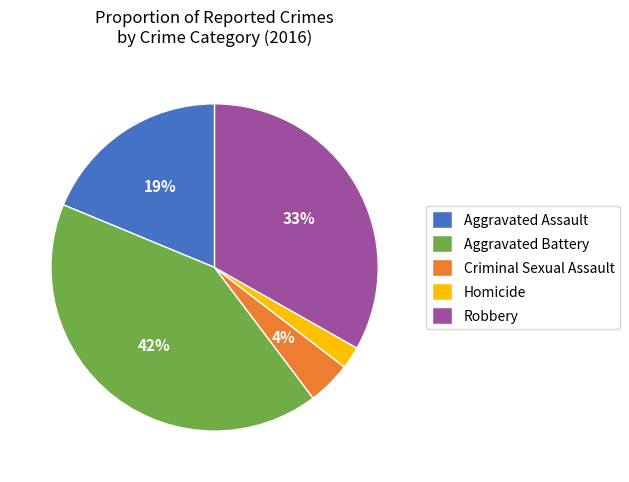

How many segments does this pie chart have?

5